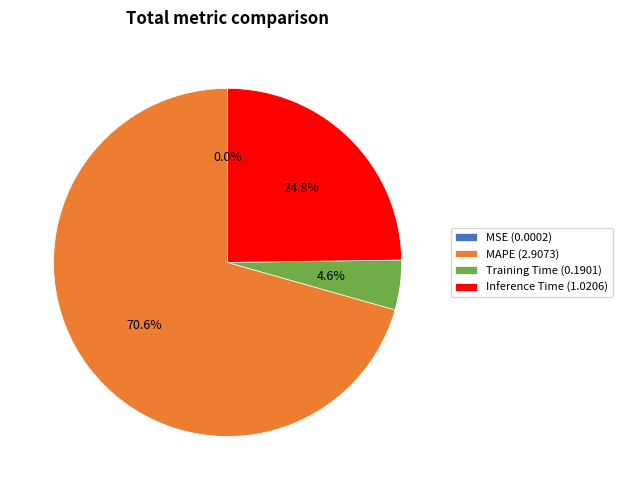

Does MAPE account for over 50% of the chart?

Yes